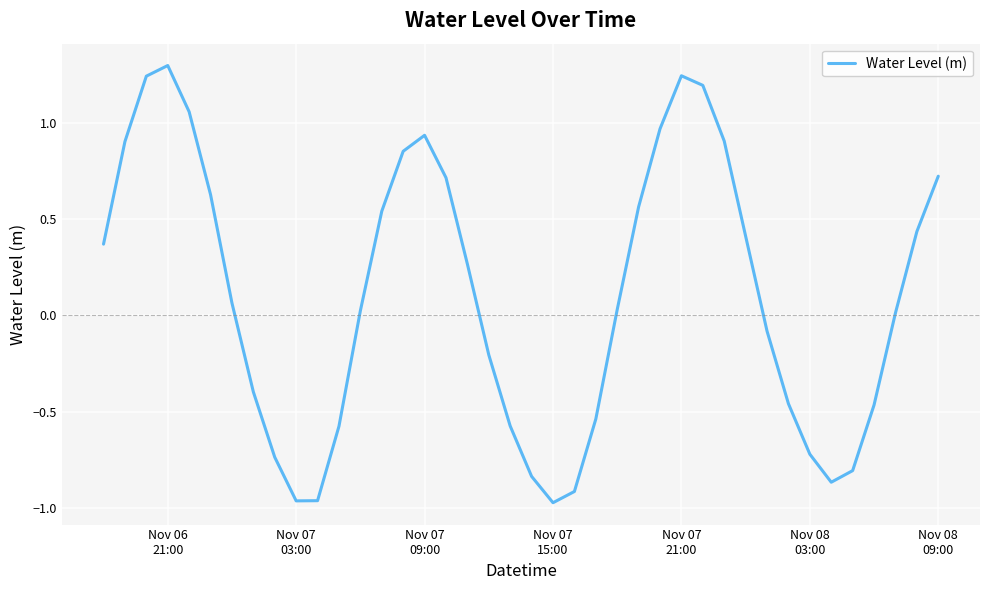

What is the maximum value shown in the chart?

1.3